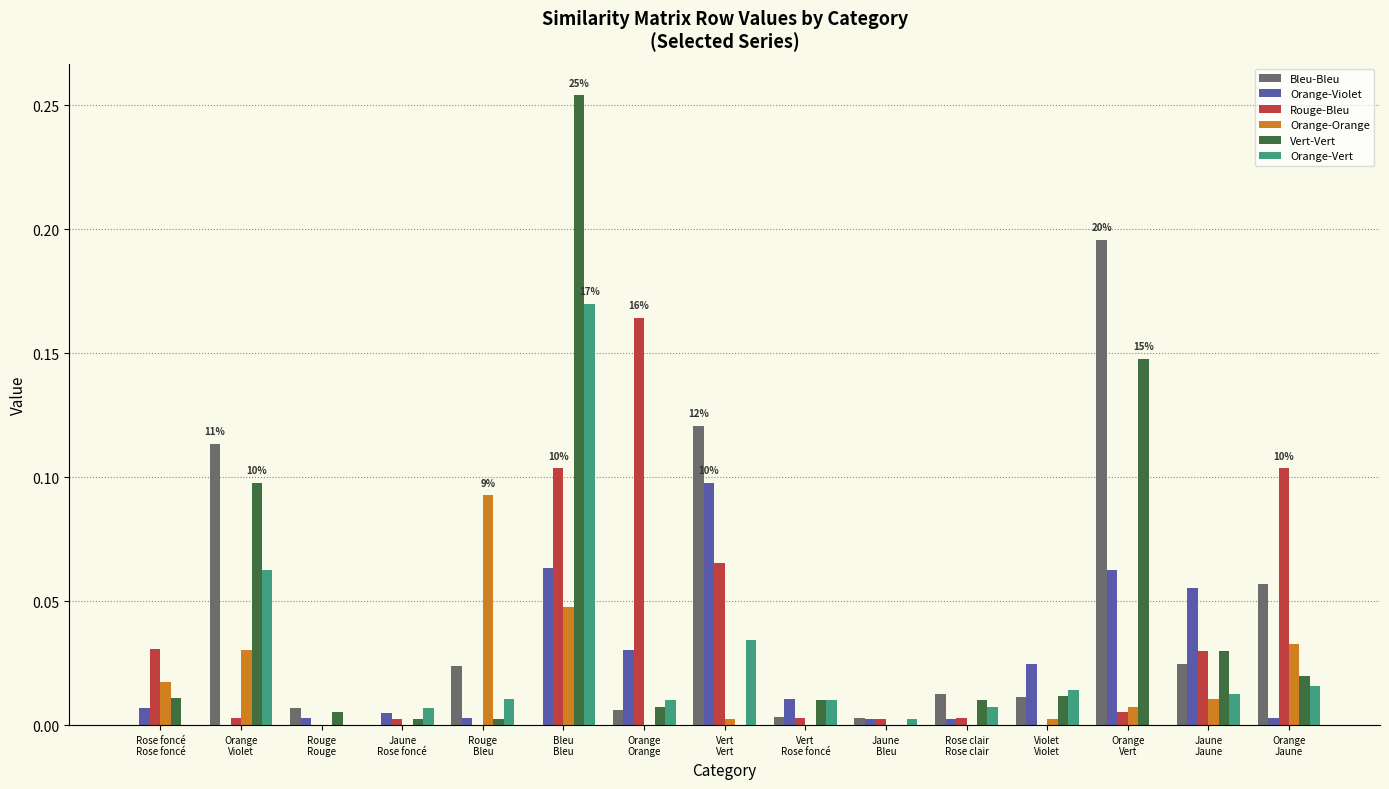

What is the sum of all Vert-Vert values?

0.6